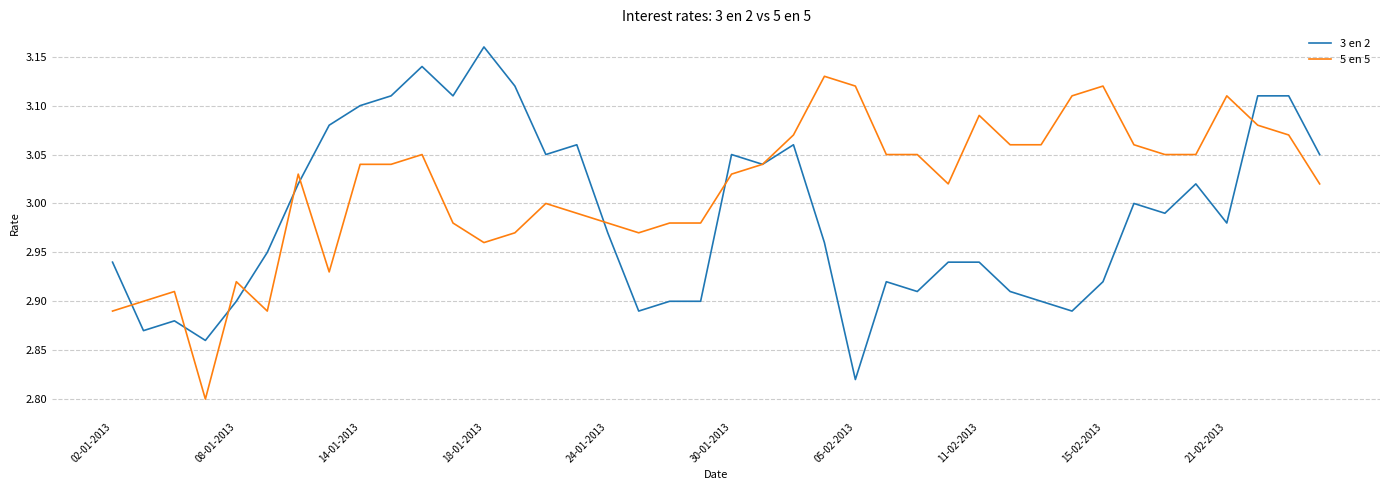

What are all the series names shown in the legend?

3 en 2, 5 en 5